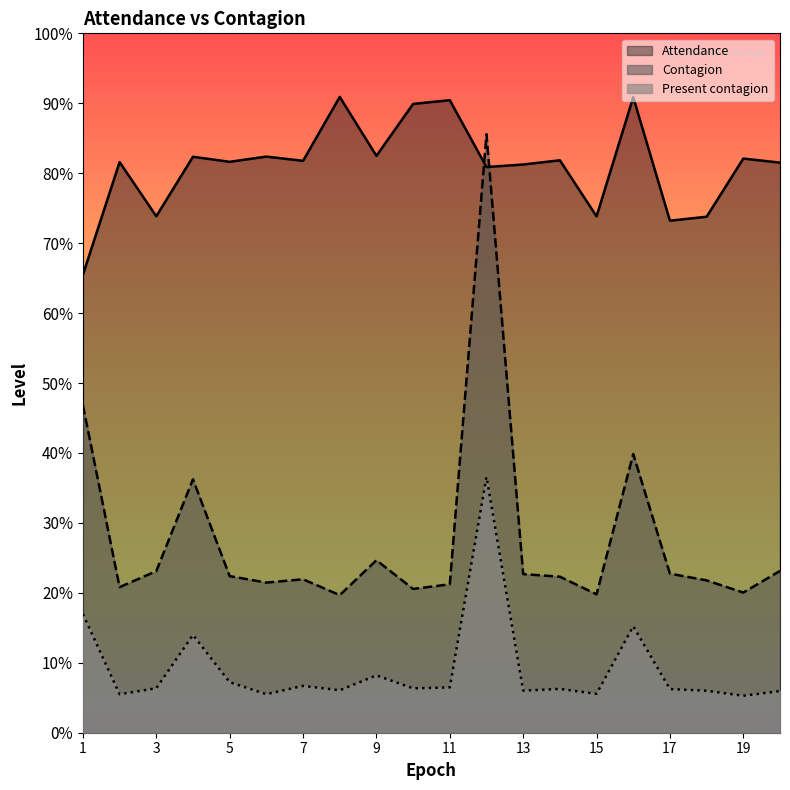

Which category has the highest value in the Attendance series?

8